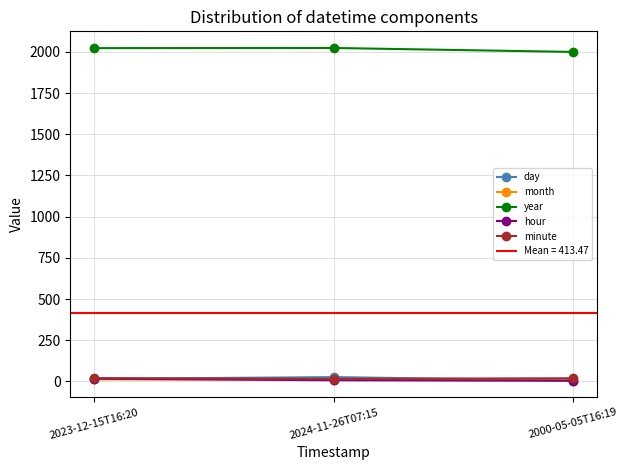

Reading left to right, what are all the values shown in this chart?

day: 2023-12-15T16:20=15	2024-11-26T07:15=26	2000-05-05T16:19=5
month: 2023-12-15T16:20=12	2024-11-26T07:15=11	2000-05-05T16:19=5
year: 2023-12-15T16:20=2023	2024-11-26T07:15=2024	2000-05-05T16:19=2000
hour: 2023-12-15T16:20=16	2024-11-26T07:15=7	2000-05-05T16:19=4
minute: 2023-12-15T16:20=20	2024-11-26T07:15=15	2000-05-05T16:19=19